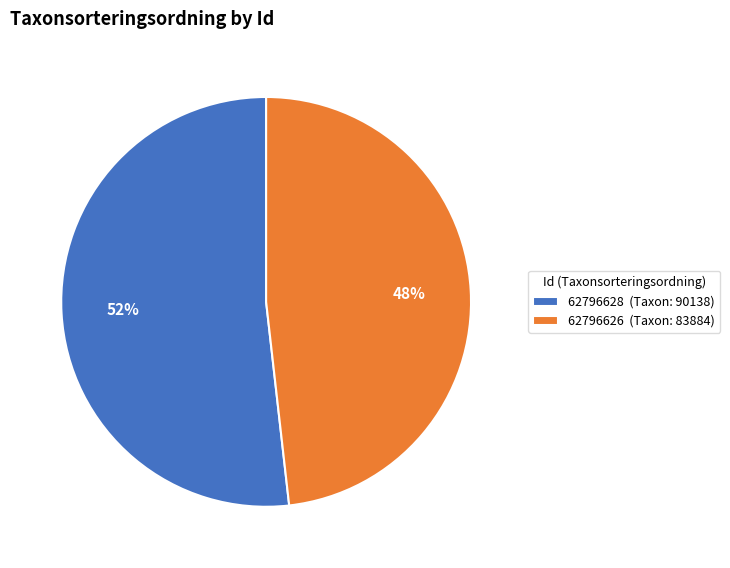

To the nearest percent, what percentage of the pie is 62796626?

48%